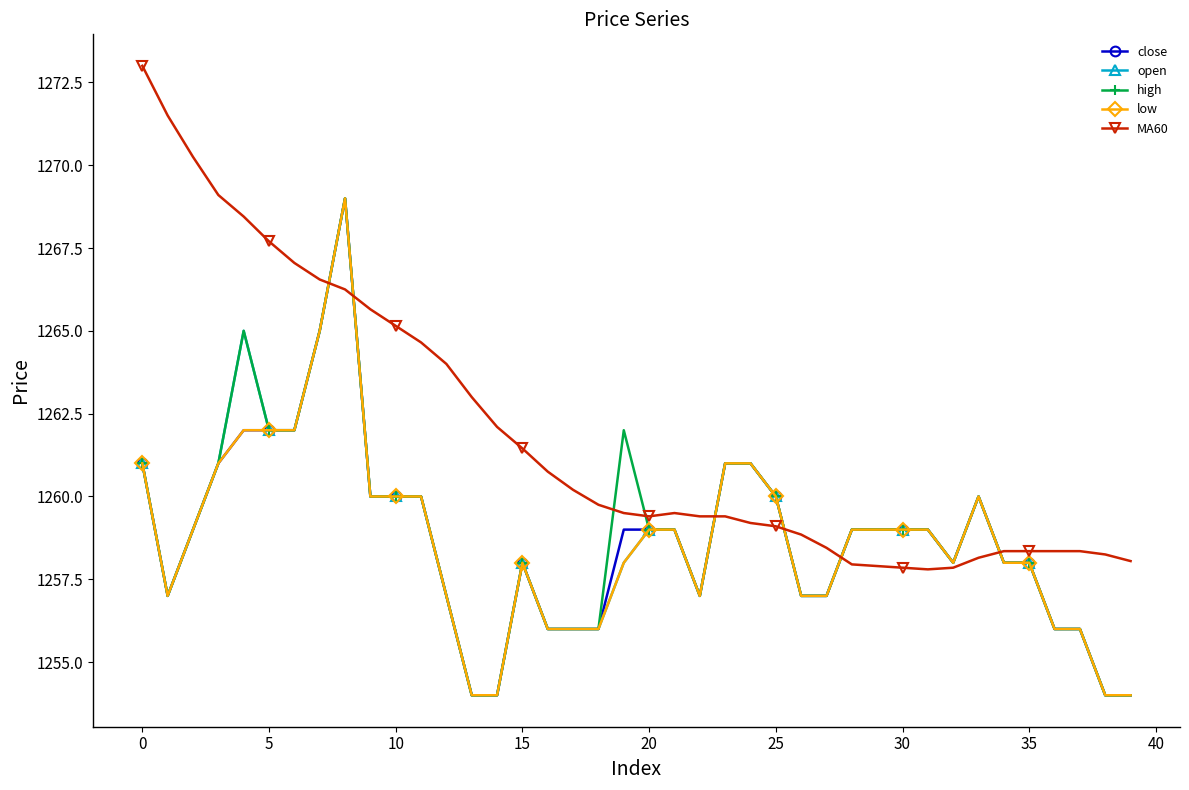

What is the minimum value for close?

1254.0